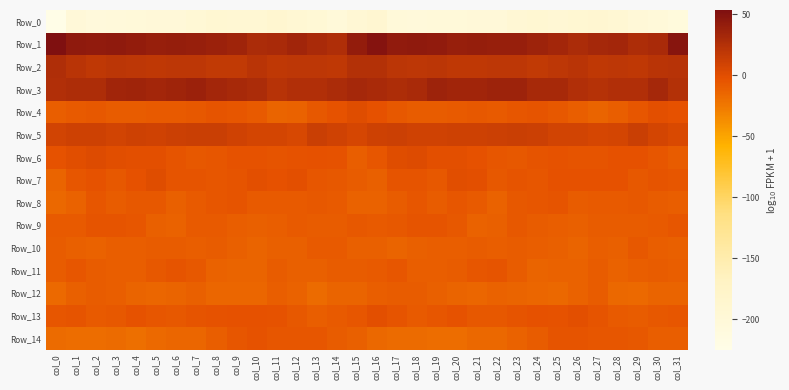

Rank the series at col_0 from highest to lowest value.

Row_1, Row_2, Row_3, Row_5, Row_6, Row_13, Row_9, Row_10, Row_11, Row_4, Row_7, Row_8, Row_12, Row_14, Row_0